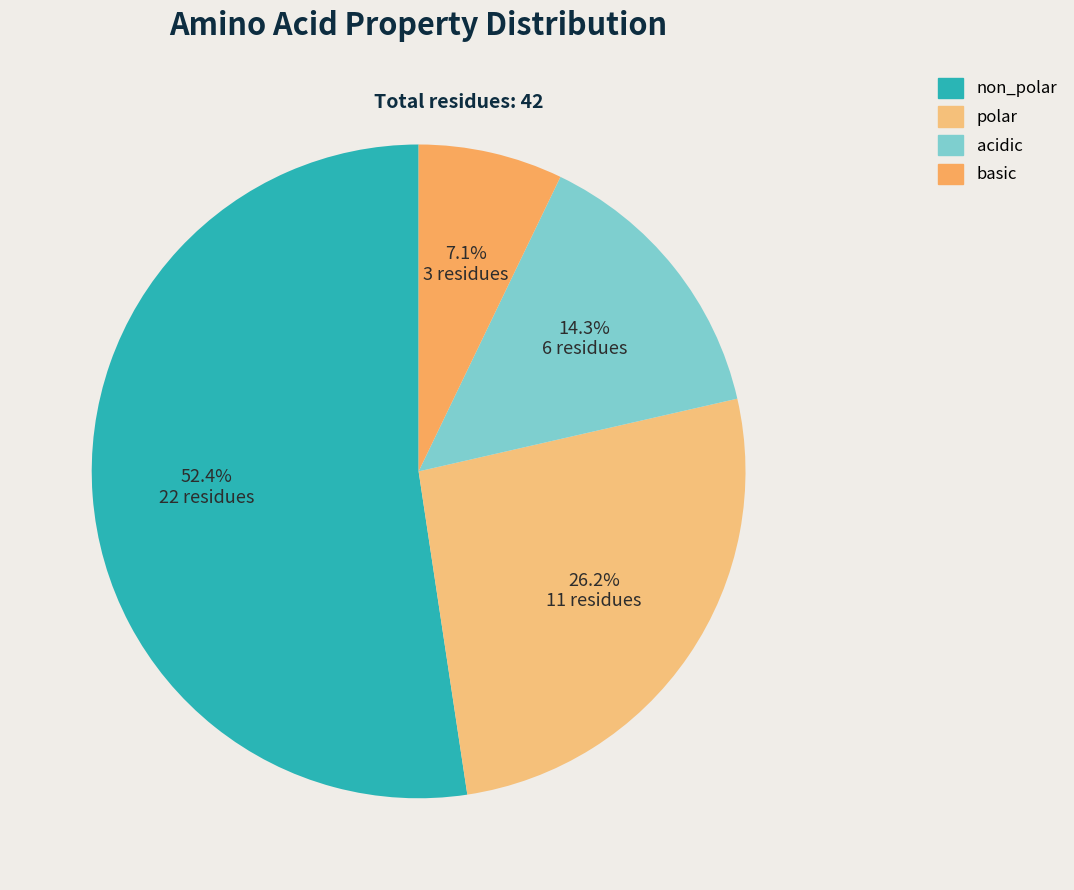

To the nearest percent, what is the difference between the largest and smallest slice percentages?

45%